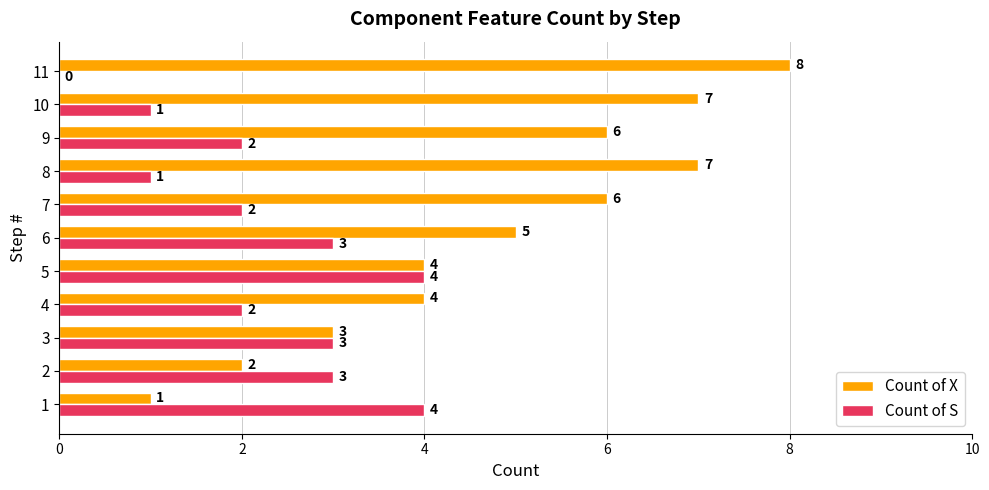

What is the sum of the Count of X values at 4 and 2?

6